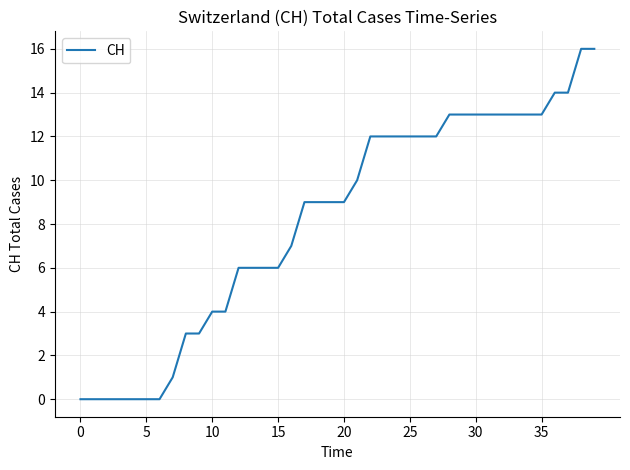

Reading right to left, list all the values displayed in this chart.

16	16	14	14	13	13	13	13	13	13	13	13	12	12	12	12	12	12	10	9	9	9	9	7	6	6	6	6	4	4	3	3	1	0	0	0	0	0	0	0